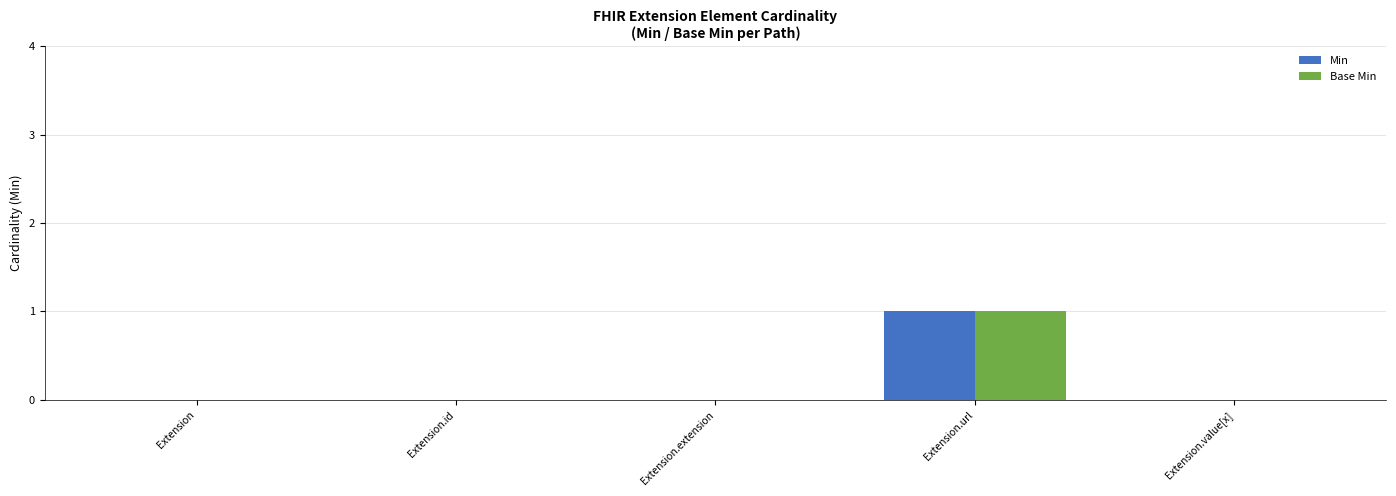

How many series are shown in this chart?

2